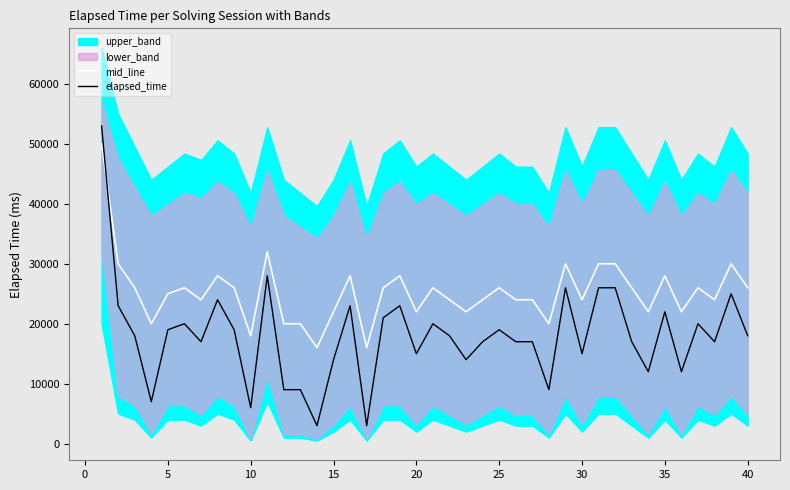

The value of elapsed_time at 10 is 10318. True or false?

False